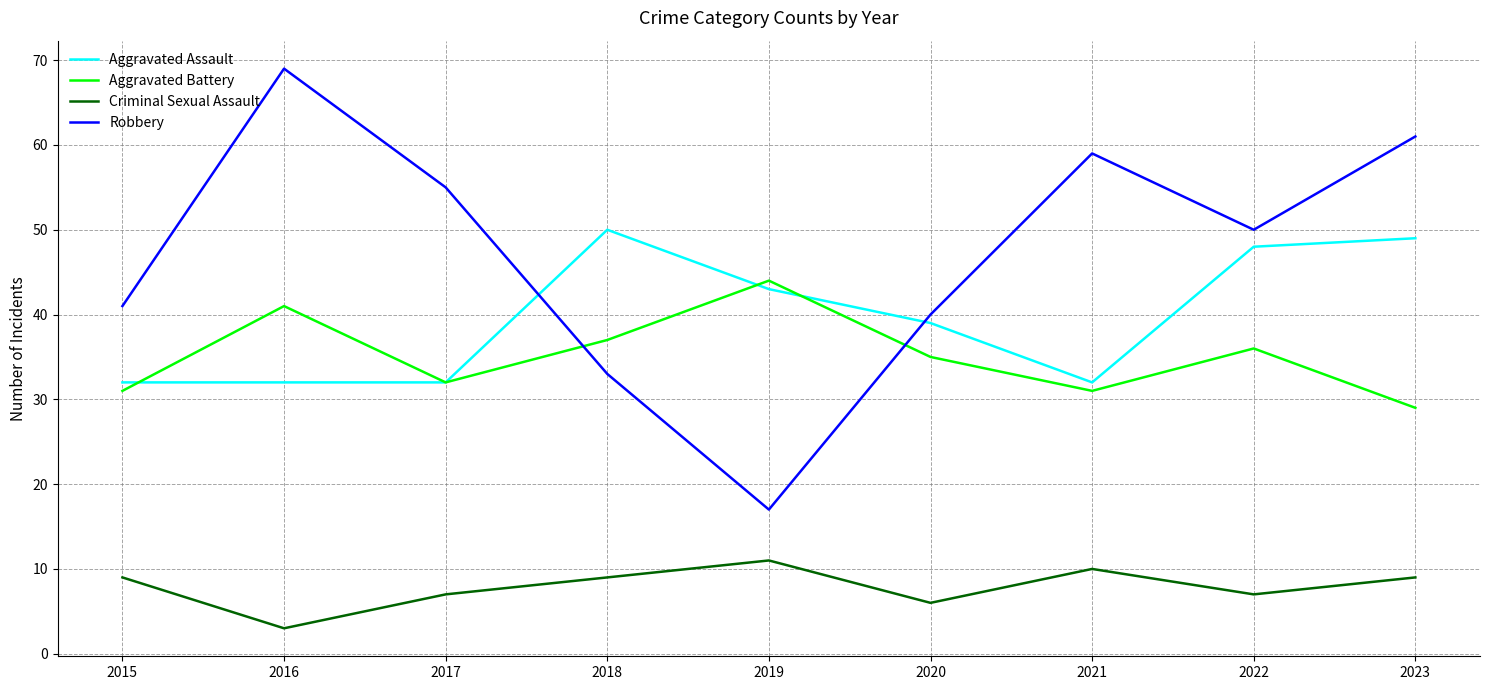

True or false: Aggravated Assault has a value of 69 at 2018.

False